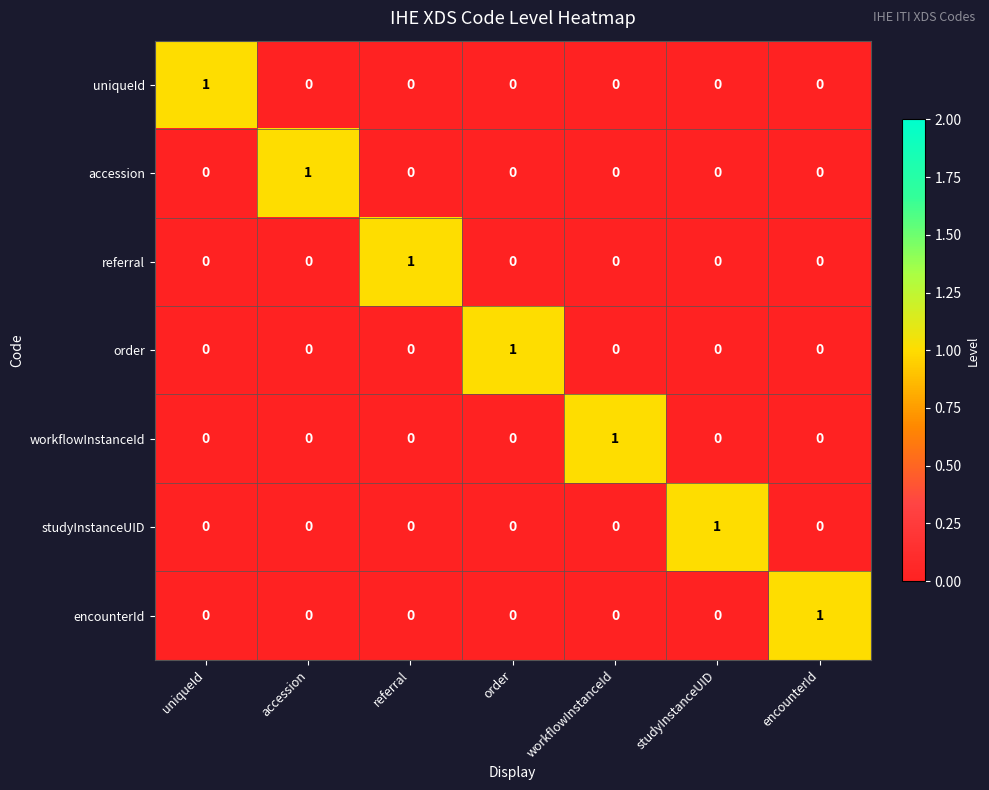

At how many categories does at least one series exceed 0?

7